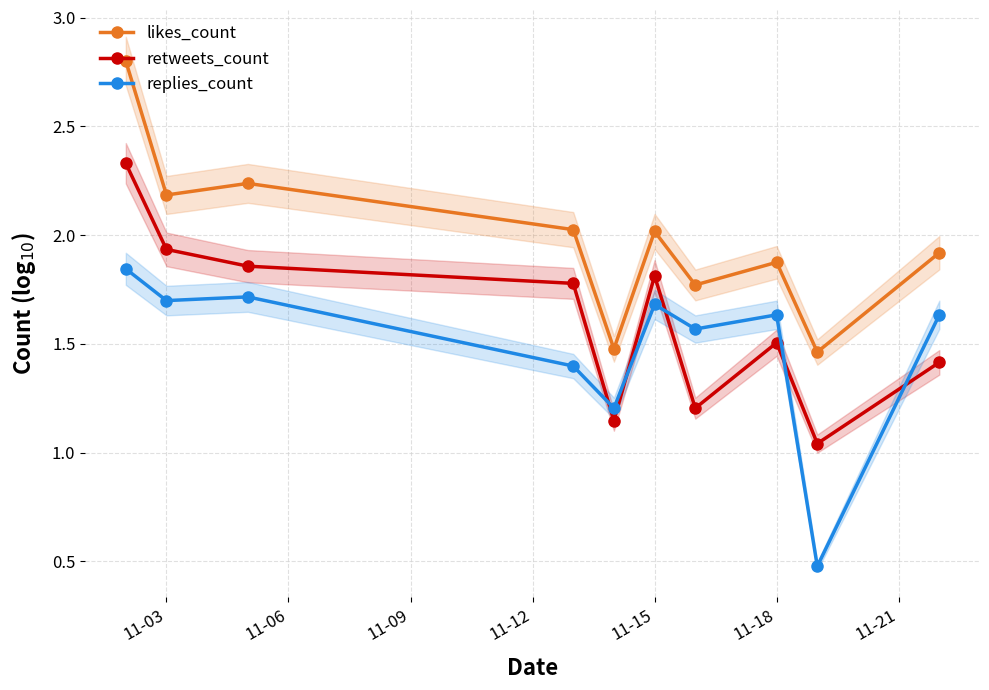

What is the smallest value displayed?

0.5